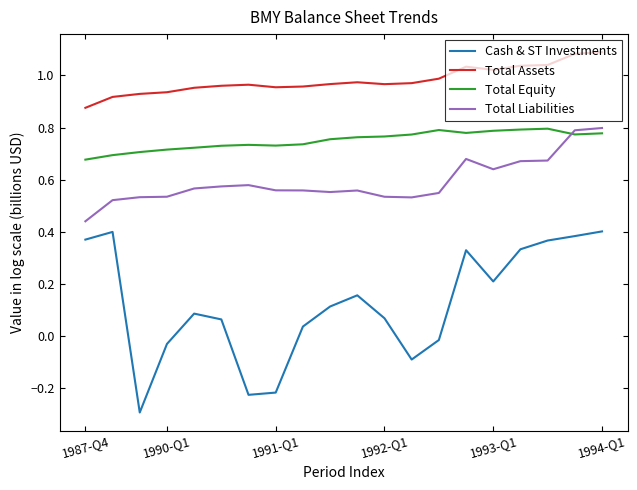

Rank the series by their average value, from lowest to highest.

Cash & ST Investments, Total Liabilities, Total Equity, Total Assets